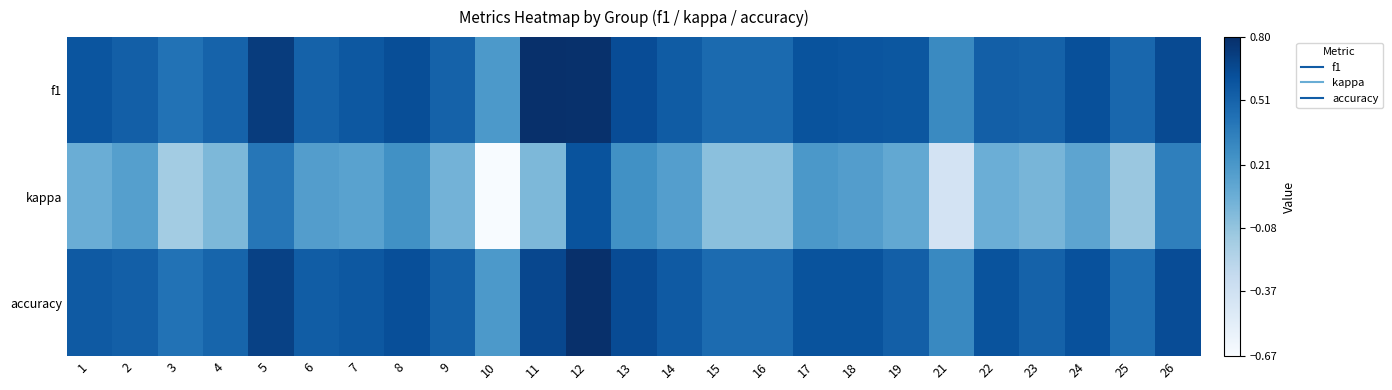

What is the maximum value shown in the chart?

0.8